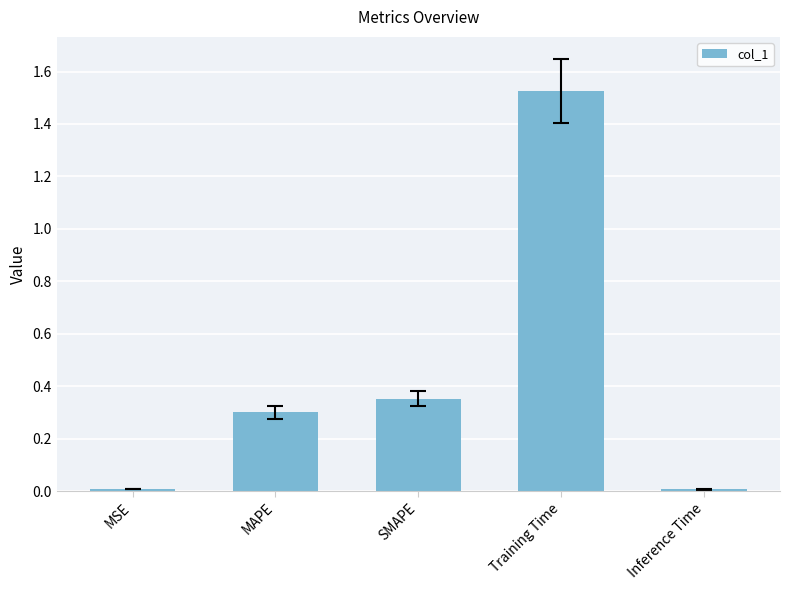

Is it true that the value at MAPE is 0.5?

False